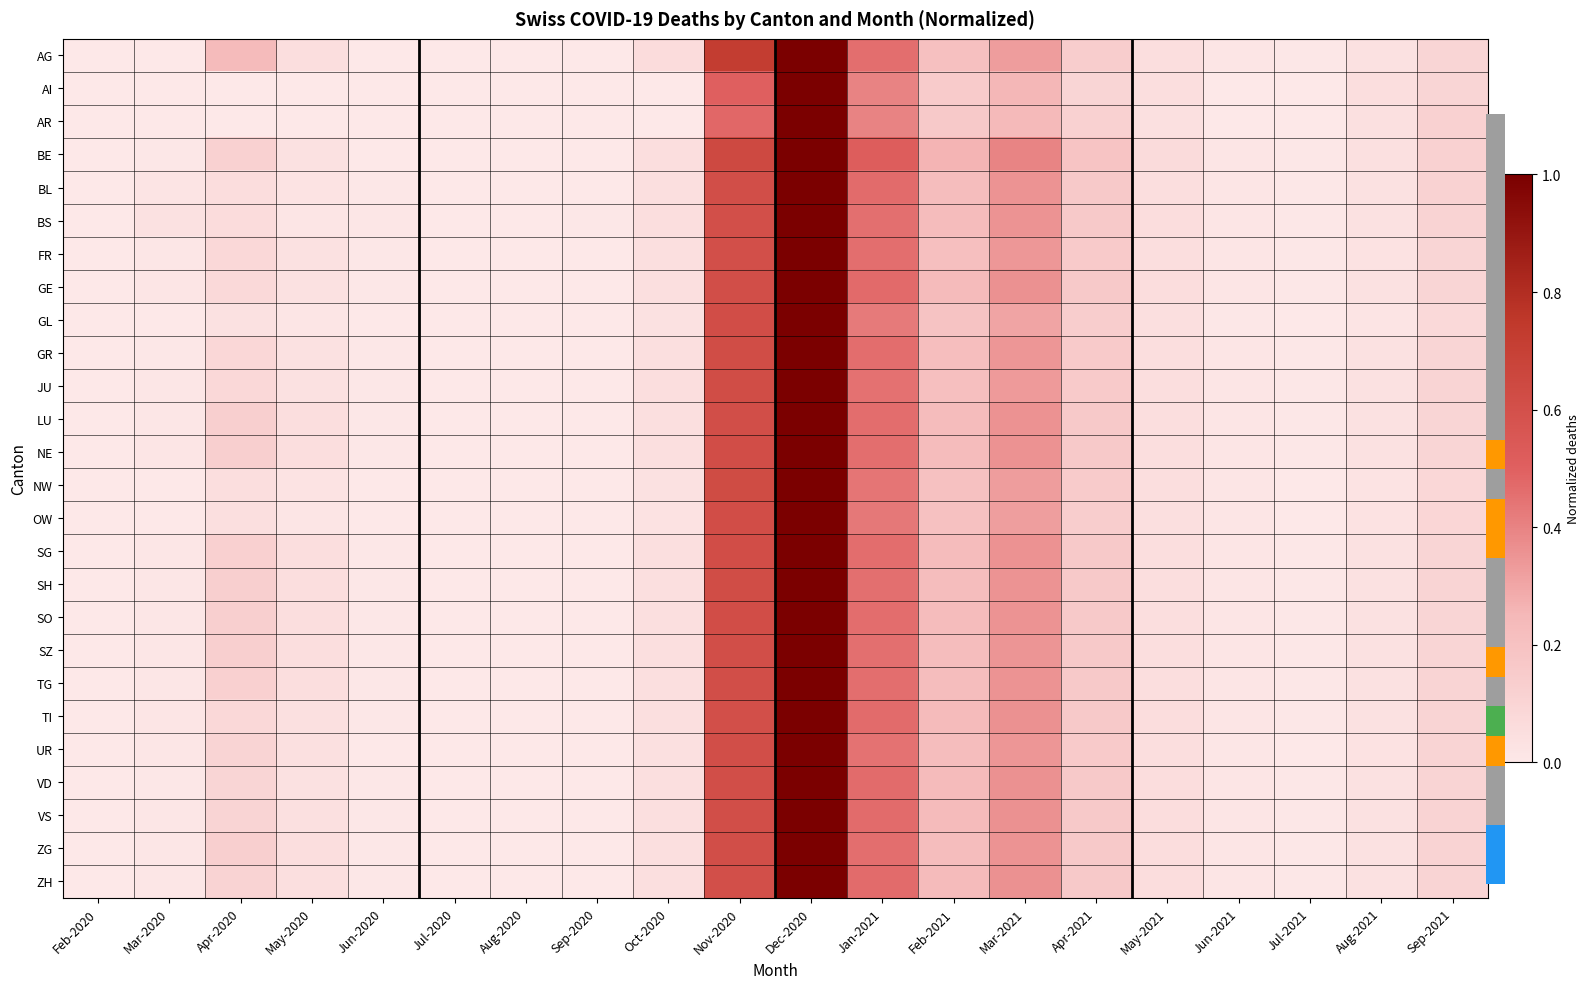

At which label does NE reach its peak?

Dec-2020